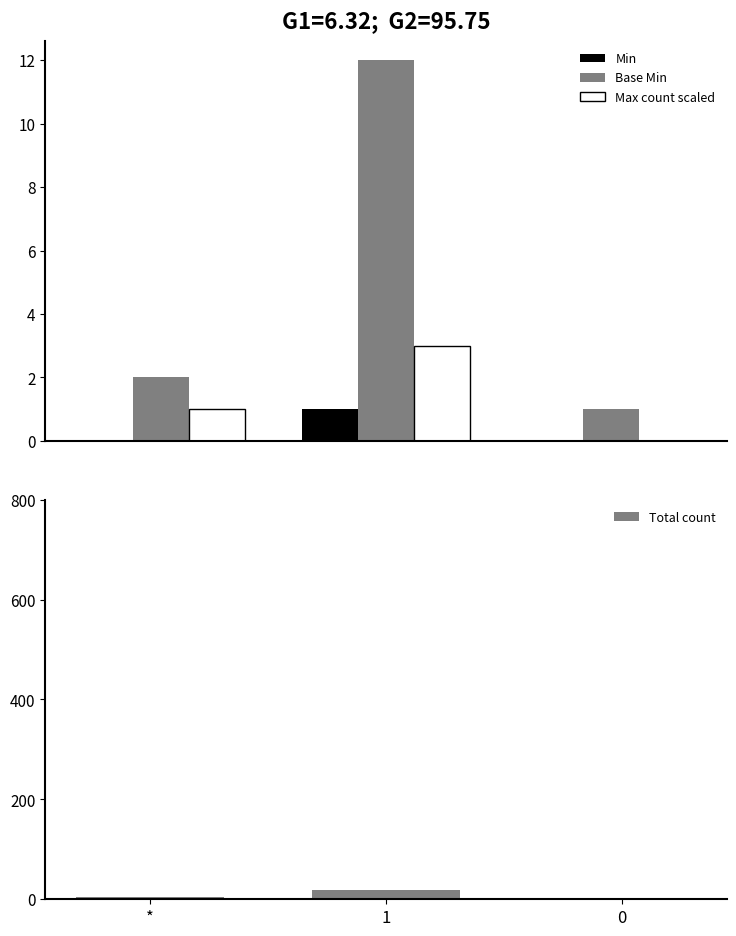

What is the maximum value for Base Min?

12